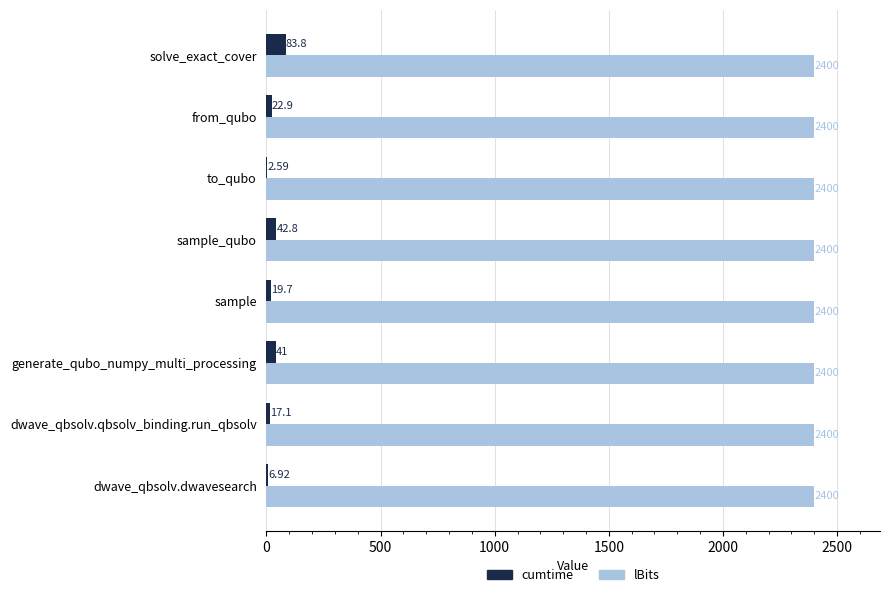

What is the sum of all lBits values?

19200.0